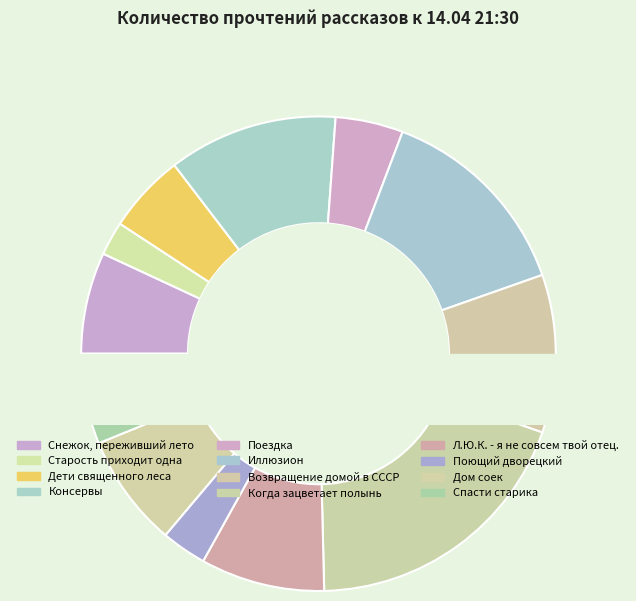

What percentage is the Возвращение домой в СССР slice, to the nearest percent?

11%